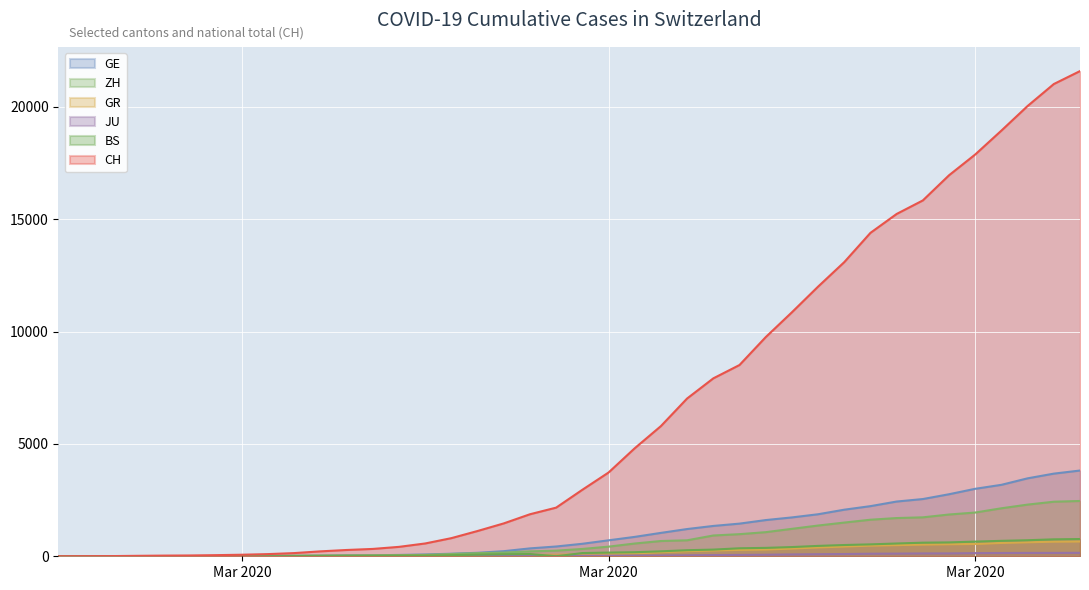

Rank the categories by GE value from highest to lowest.

2020-04-04, 2020-04-03, 2020-04-02, 2020-04-01, 2020-03-31, 2020-03-30, 2020-03-29, 2020-03-28, 2020-03-27, 2020-03-26, 2020-03-25, 2020-03-24, 2020-03-23, 2020-03-22, 2020-03-21, 2020-03-20, 2020-03-19, 2020-03-18, 2020-03-17, 2020-03-16, 2020-03-15, 2020-03-14, 2020-03-13, 2020-03-12, 2020-03-11, 2020-03-10, 2020-03-09, 2020-03-08, 2020-03-07, 2020-03-06, 2020-03-05, 2020-03-04, 2020-03-03, 2020-03-02, 2020-03-01, 2020-02-29, 2020-02-28, 2020-02-26, 2020-02-27, 2020-02-25